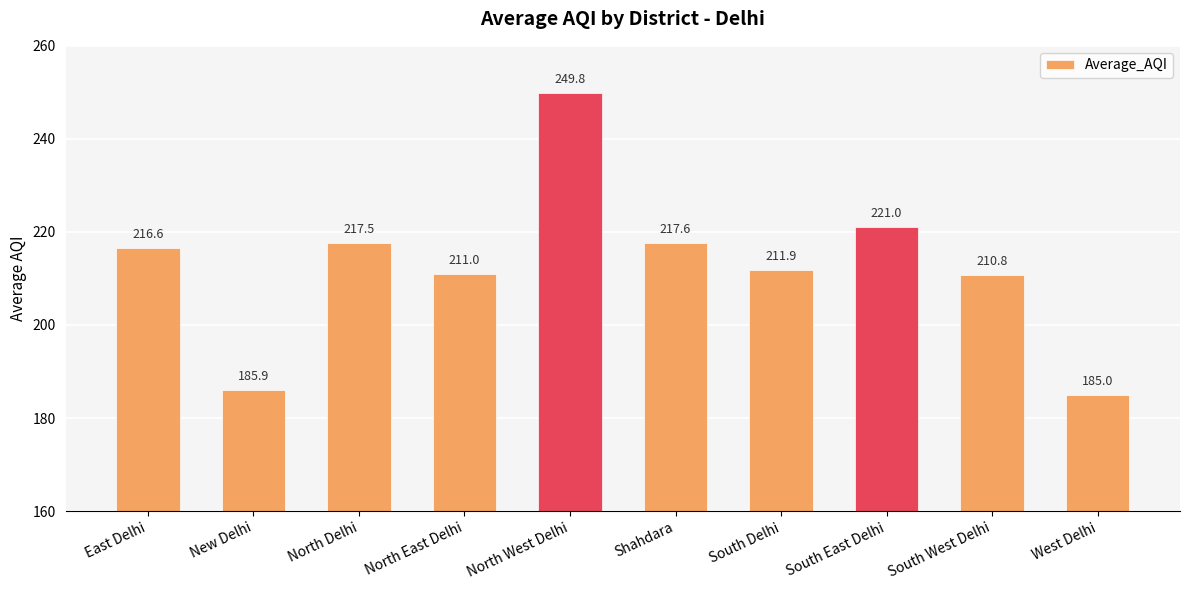

Does the chart contain stacked bars?

No